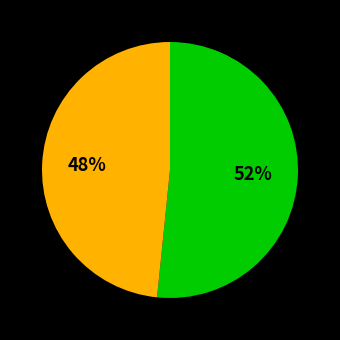

To the nearest percent, what is the average slice percentage?

50%